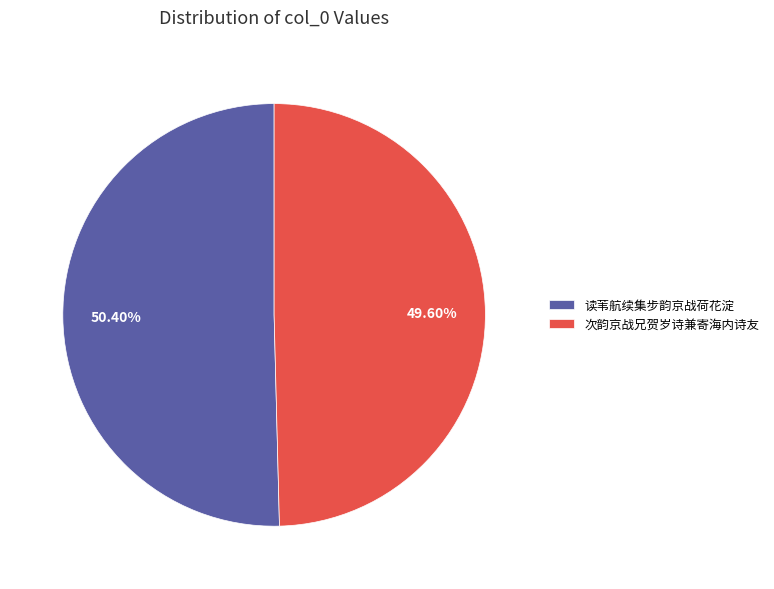

What is the largest slice in the pie chart?

读苇航续集步韵京战荷花淀